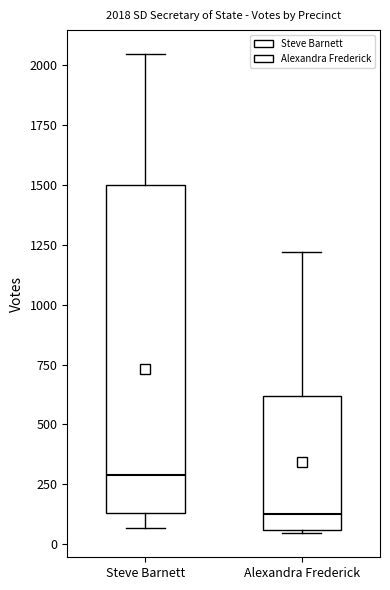

Comparing the boxes themselves (not the whiskers), which one is the tallest?

Steve Barnett